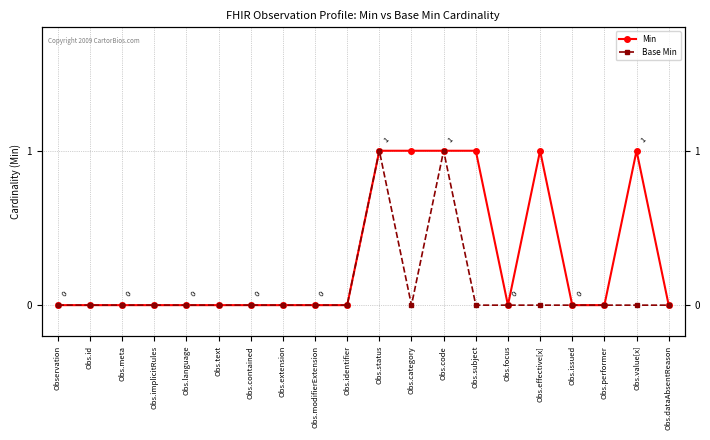

True or false: Min and Base Min intersect in this chart.

False